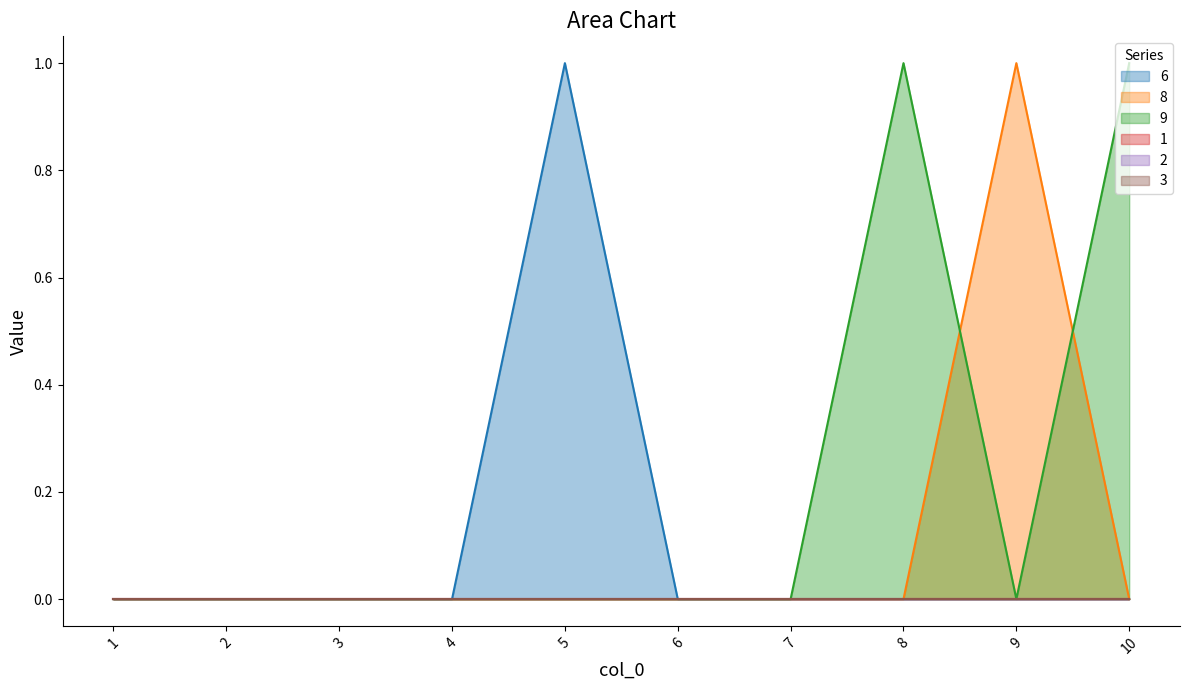

True or false: 8 and 9 intersect in this chart.

True